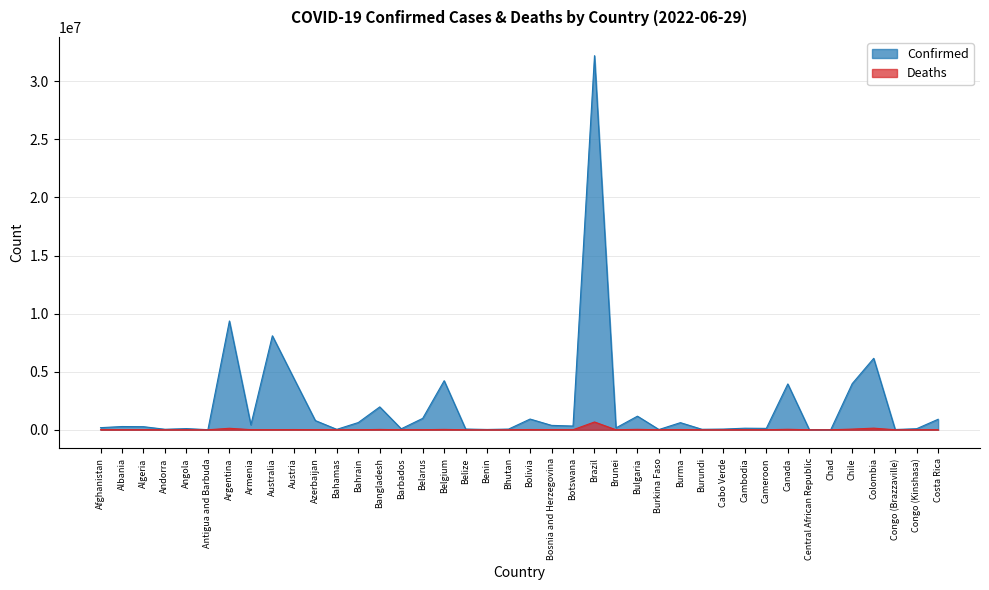

True or false: Confirmed and Deaths cross at least once.

False